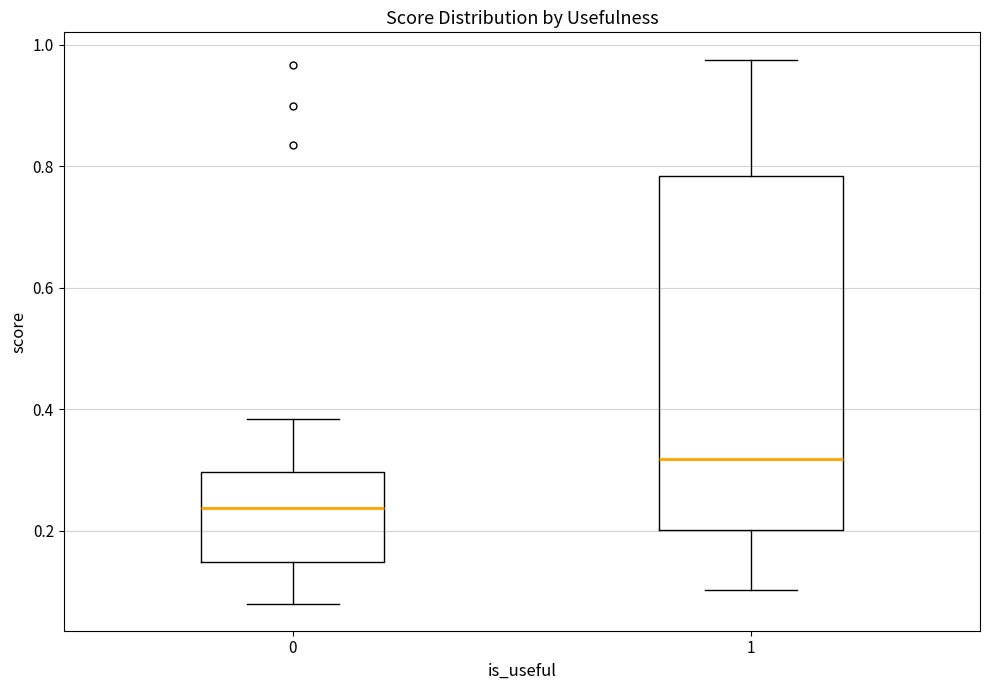

Reading left to right, read every box against the y-axis: the position of its median line, the range the box covers, and the ends of its whiskers. The values are not printed on the chart, so give them approximately, as read against the axis.

0: median 0.24, box 0.14 to 0.30, whiskers 0.08 to 0.38
1: median 0.32, box 0.20 to 0.78, whiskers 0.10 to 0.98